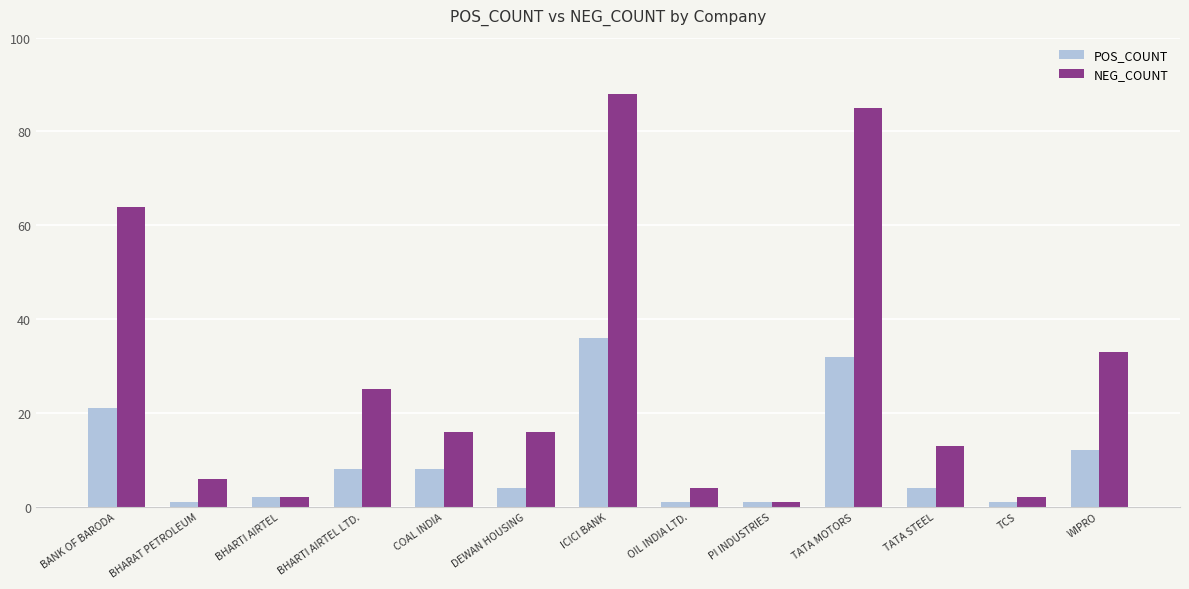

Which series has the largest total across all categories?

NEG_COUNT